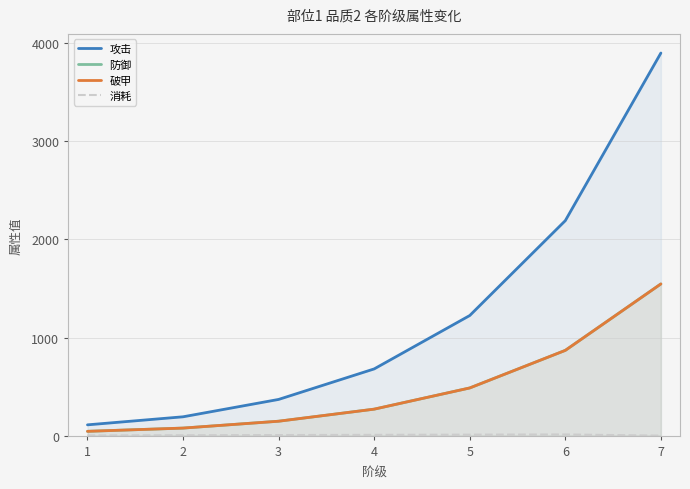

The value of 破甲 at 6 is 400. True or false?

False